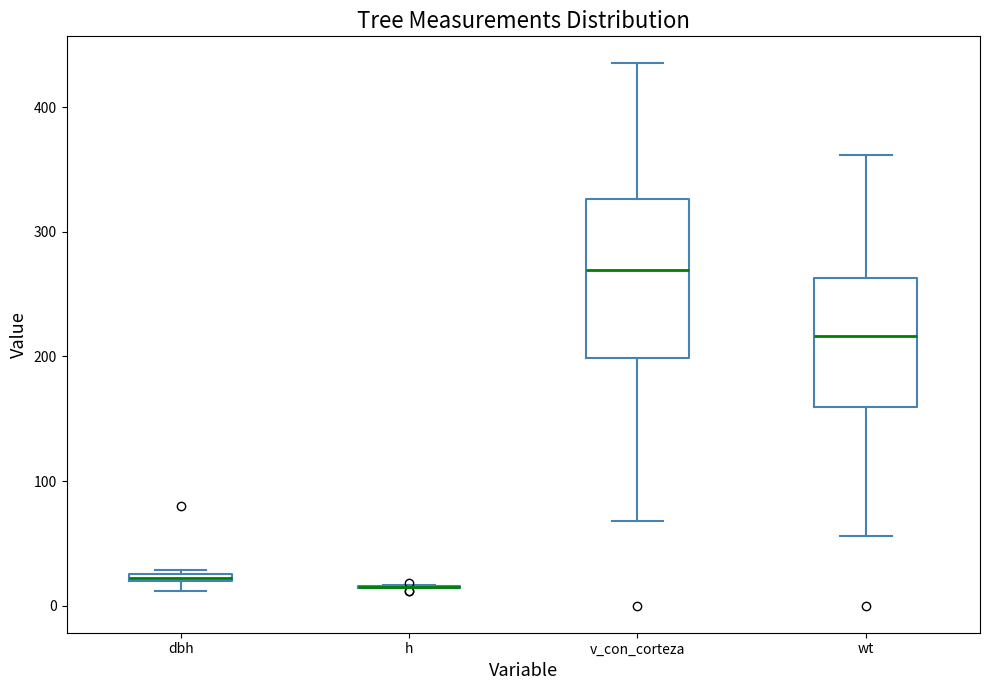

Where is the upper edge of the box for wt on the y-axis? The values are not printed on the chart, so give them approximately, as read against the axis.

260